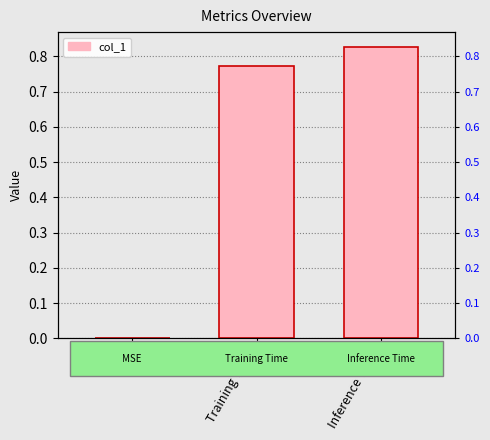

List the labels in order of value, smallest first.

MSE, Training Time, Inference Time